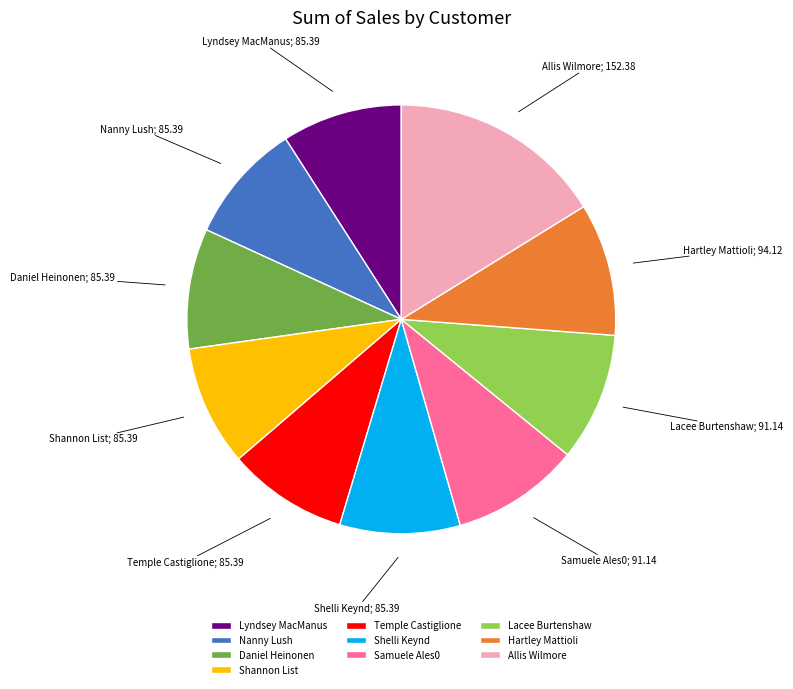

Which slice is the largest?

Allis Wilmore